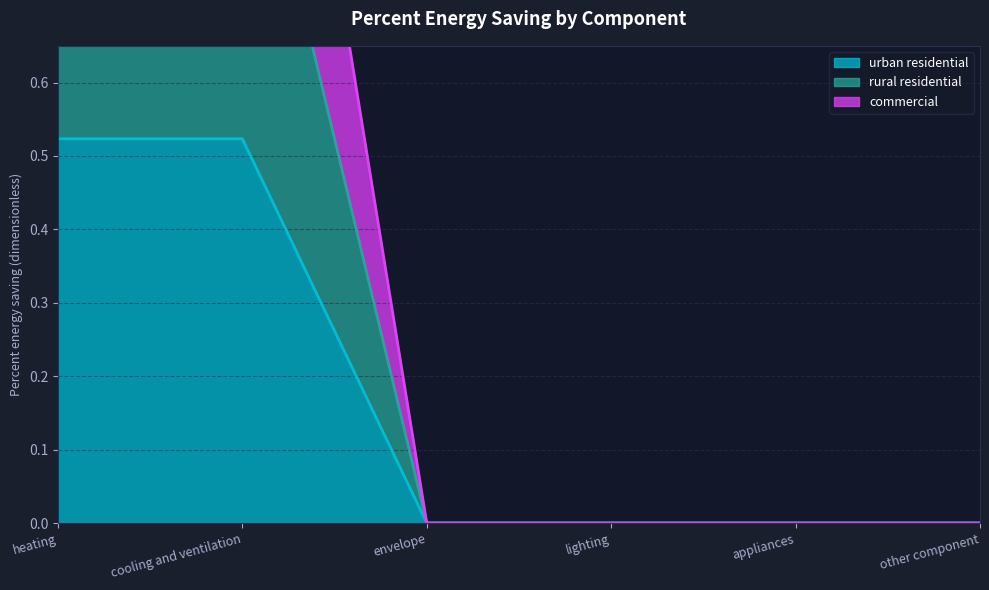

At which category is the sum across all series the highest?

heating